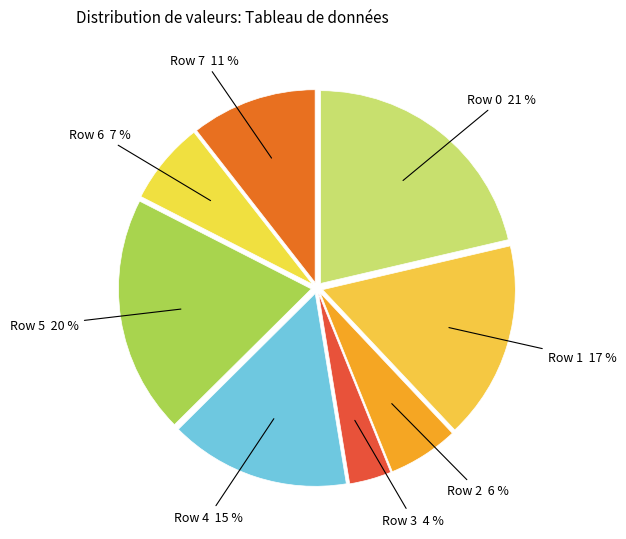

Does Row 4 account for over 50% of the chart?

No